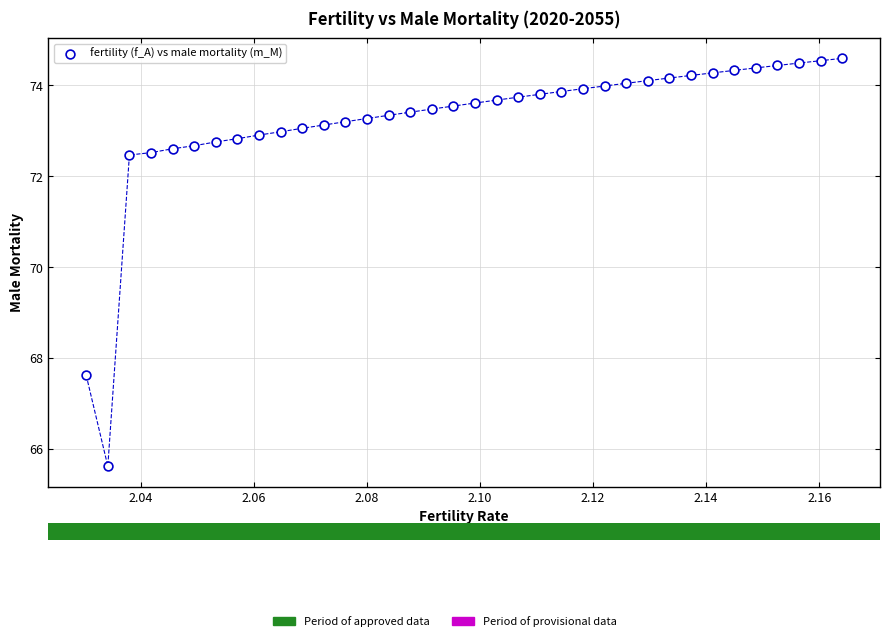

What is the range of Y values (max minus min)?

9.0